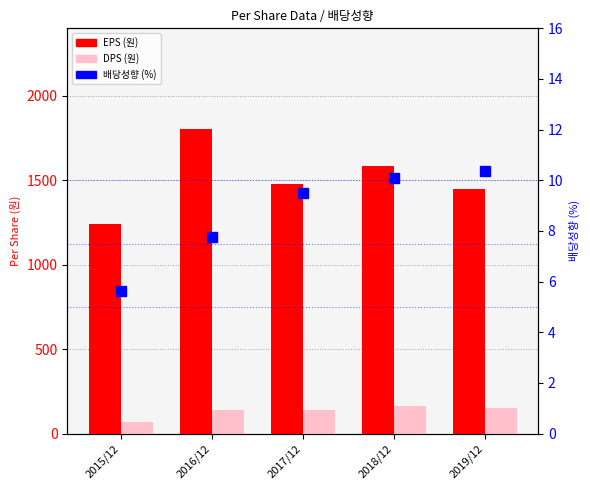

List the labels in order of EPS (원) value, smallest first.

2015/12, 2019/12, 2017/12, 2018/12, 2016/12